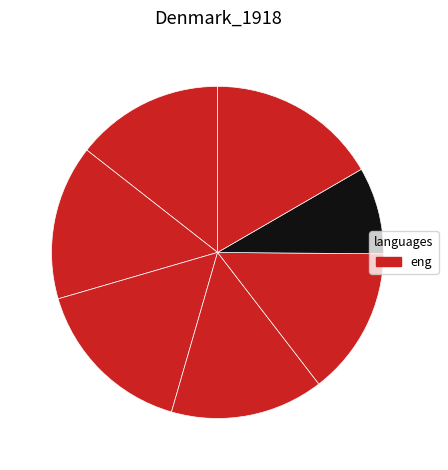

Count the number of slices in the pie.

7